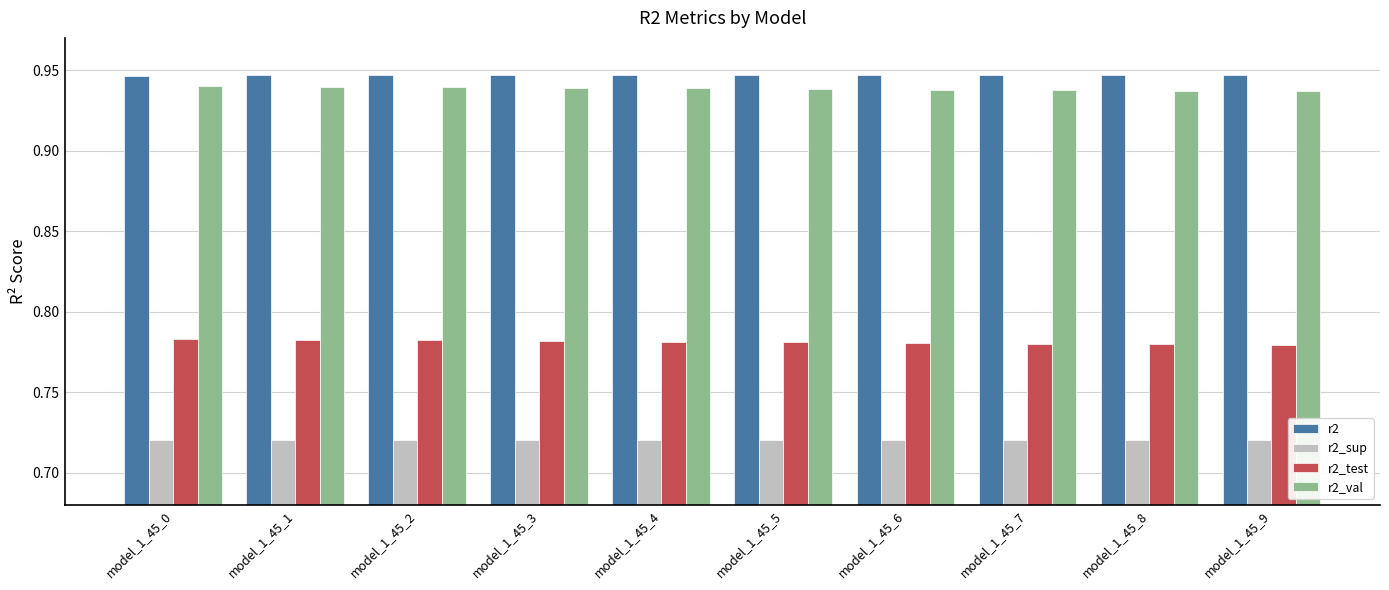

What is the sum of all r2_sup values?

7.2